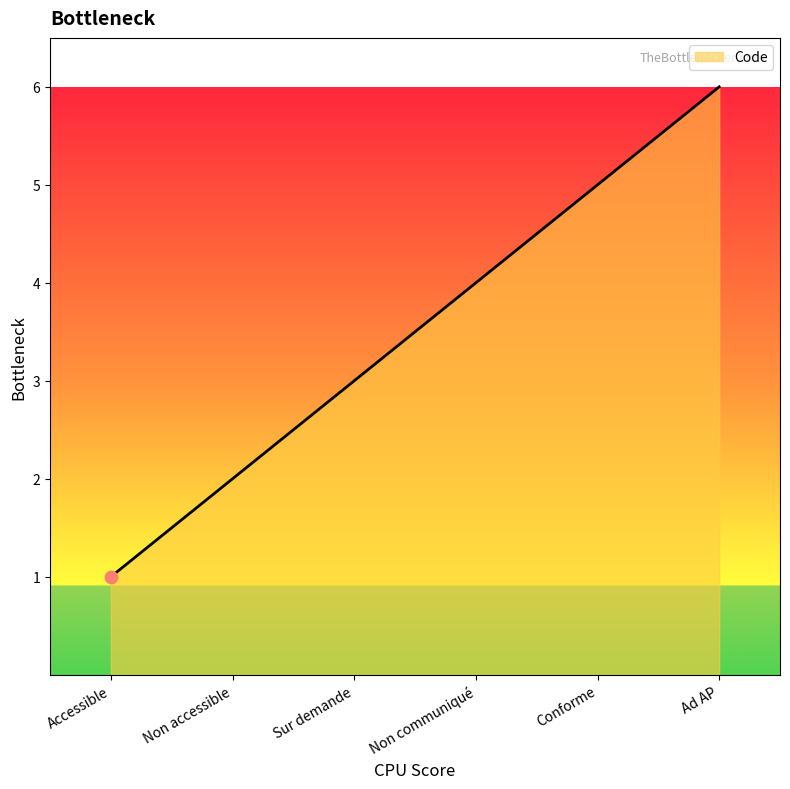

What is the change in value from Accessible to Non communiqué?

+3